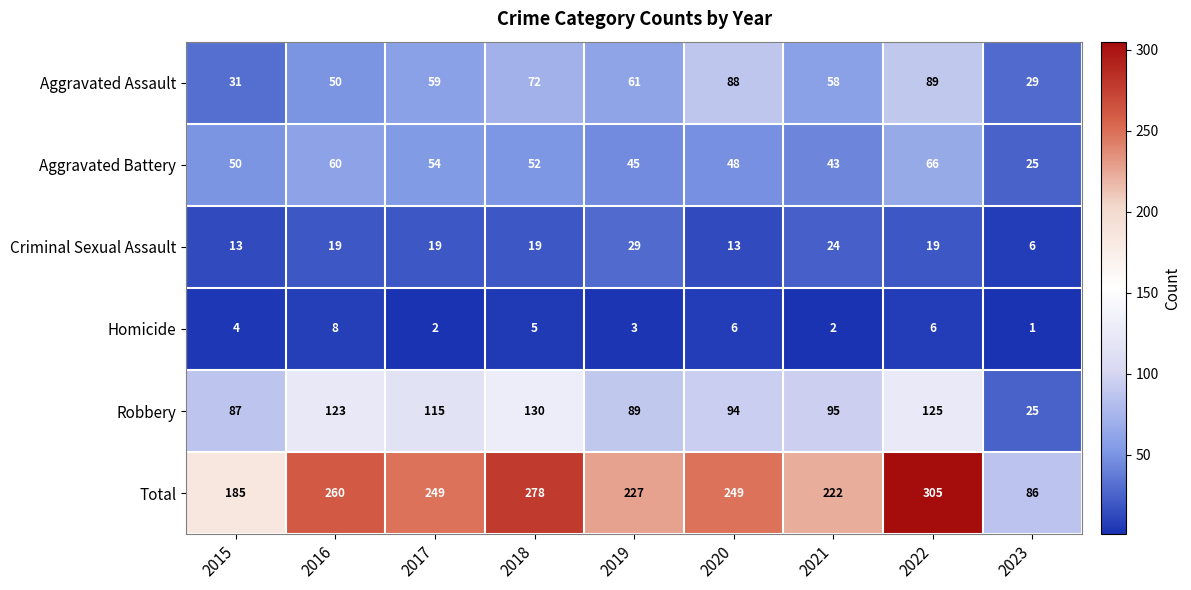

Which series has the largest total across all categories?

Total